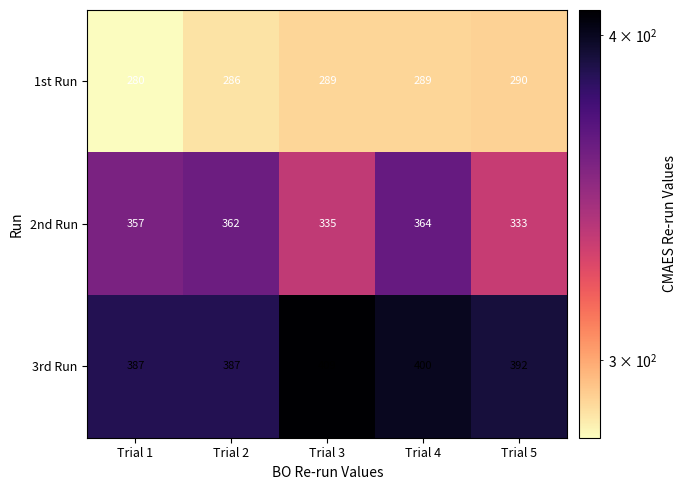

Reading left to right, list all the values displayed in this chart.

1st Run: 280	286	289	289	290
2nd Run: 357	362	335	364	333
3rd Run: 387	387	409	400	392